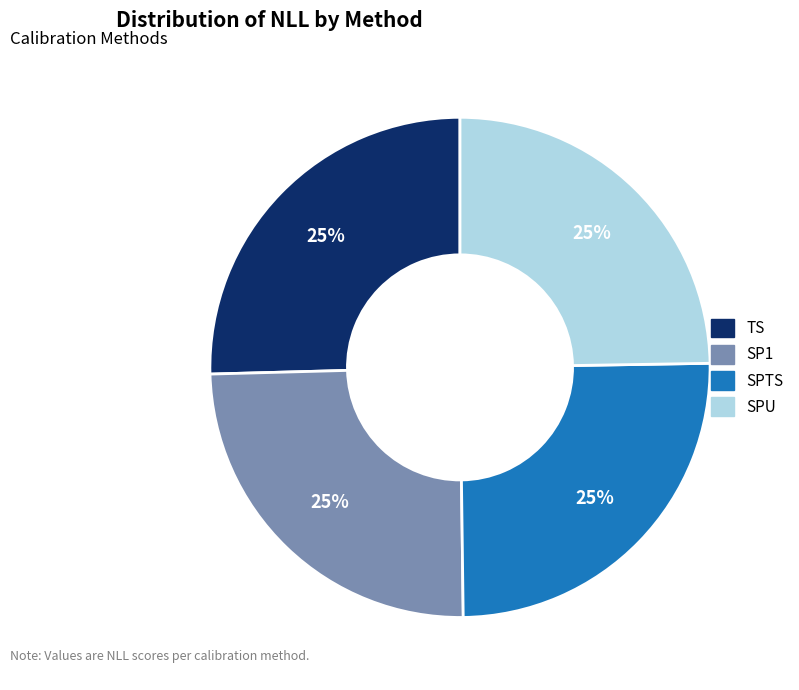

How many segments does this pie chart have?

4